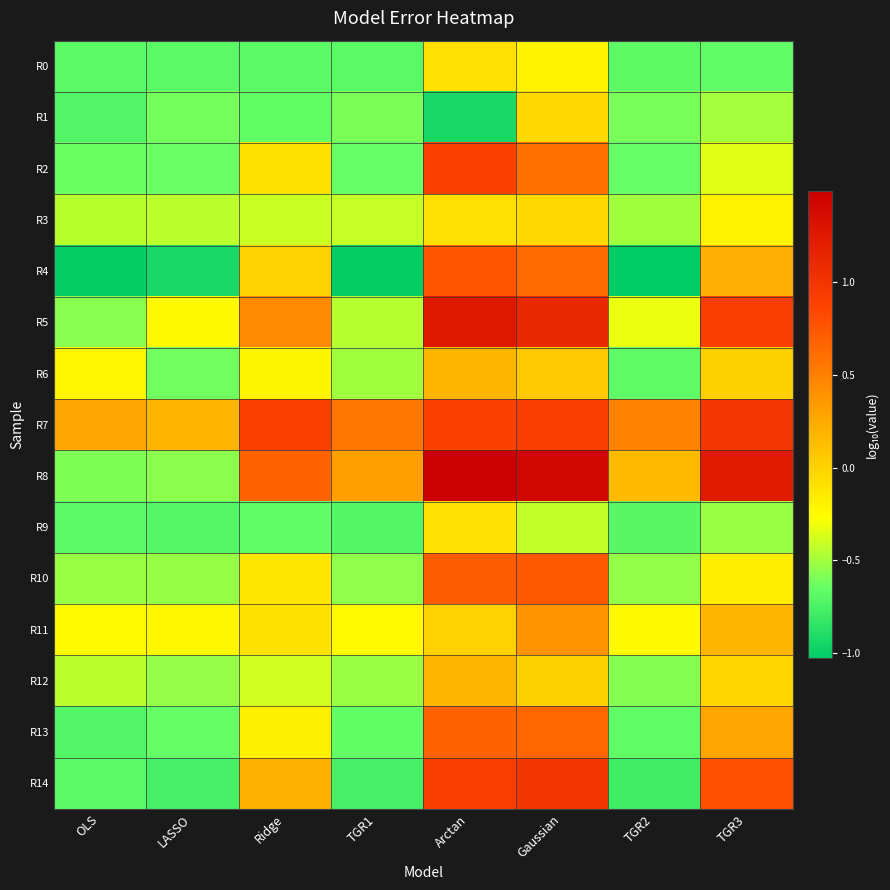

Which series changed the most between LASSO and TGR2?

R8